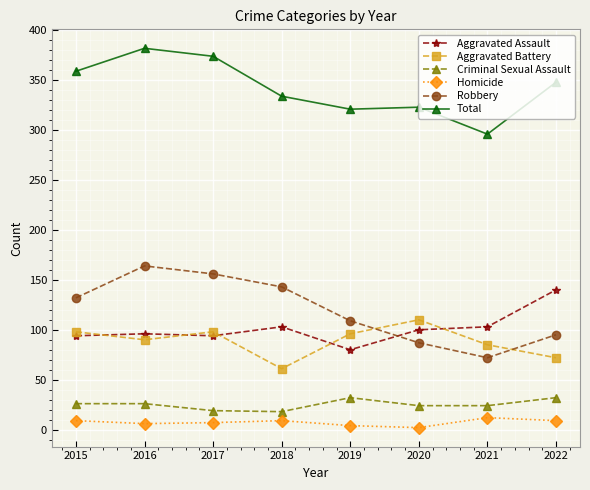

What are all the series names shown in the legend?

Aggravated Assault, Aggravated Battery, Criminal Sexual Assault, Homicide, Robbery, Total